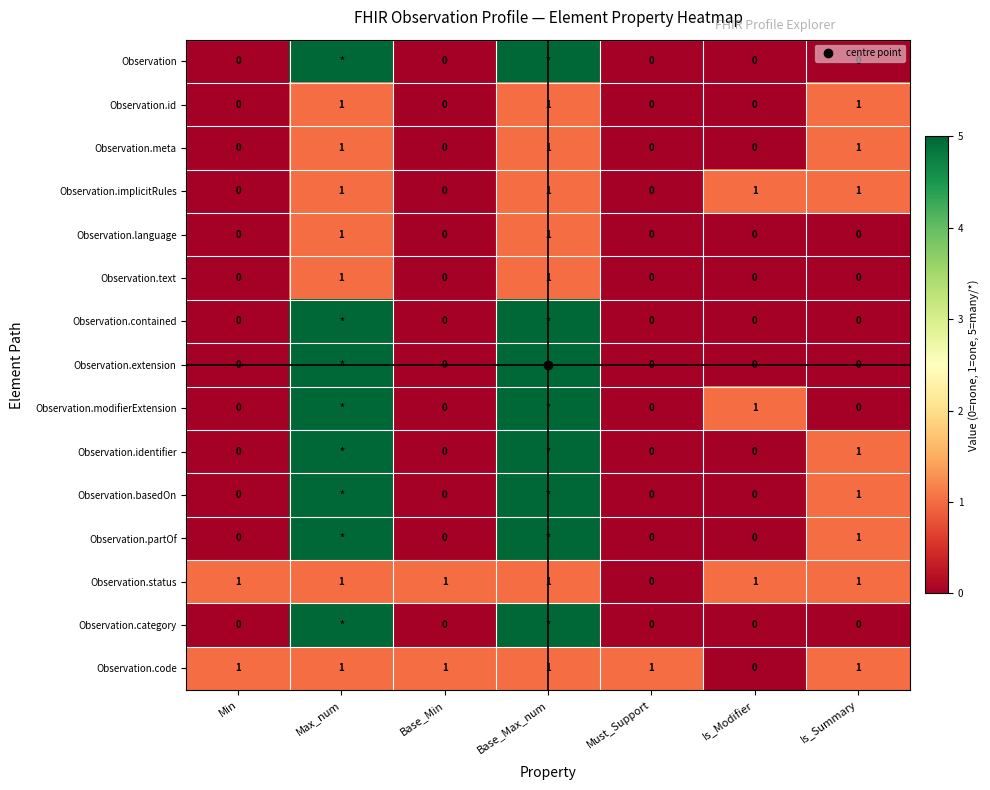

The value of Observation.partOf at Is_Summary is 2. True or false?

False